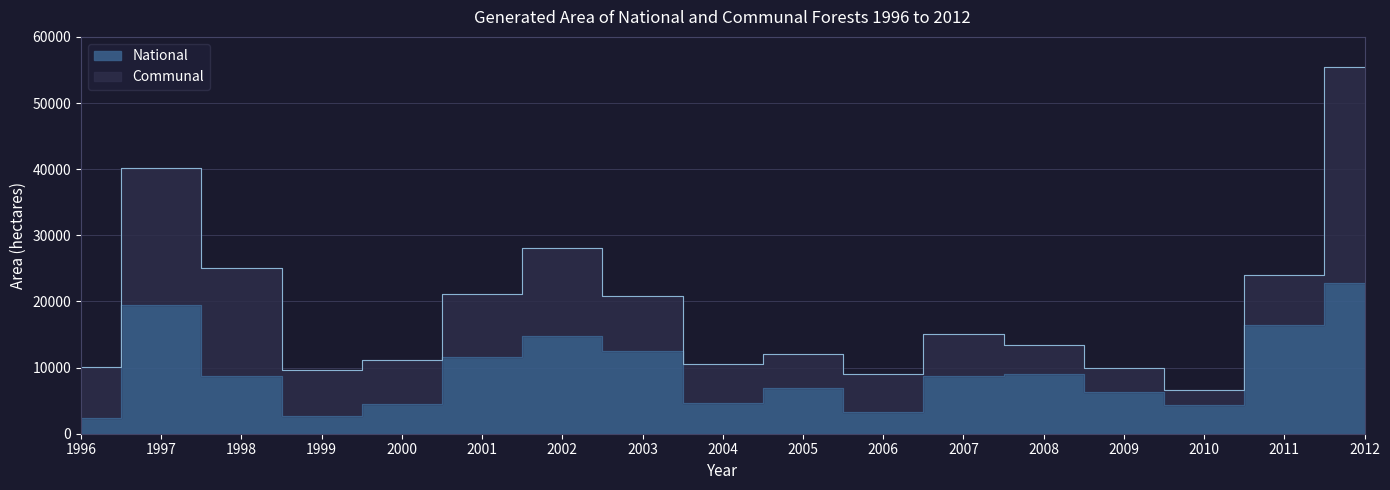

The value at 1997 is 5413. True or false?

False